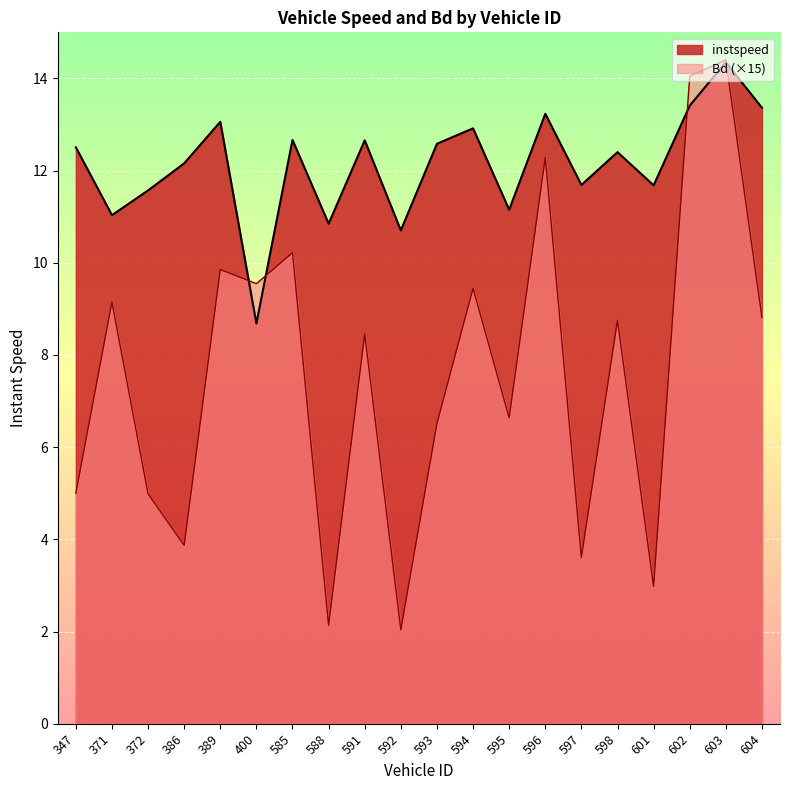

The Bd series shows 9.9 at 389. True or false?

True